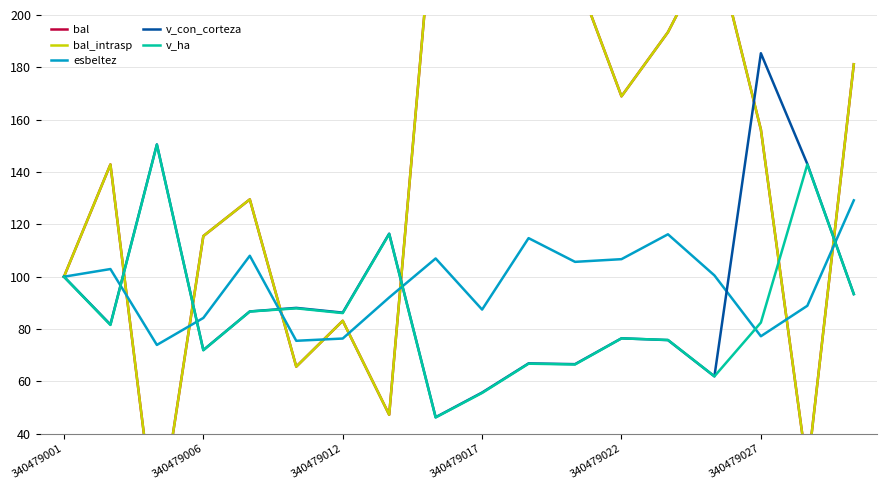

Which series has the largest total across all categories?

bal